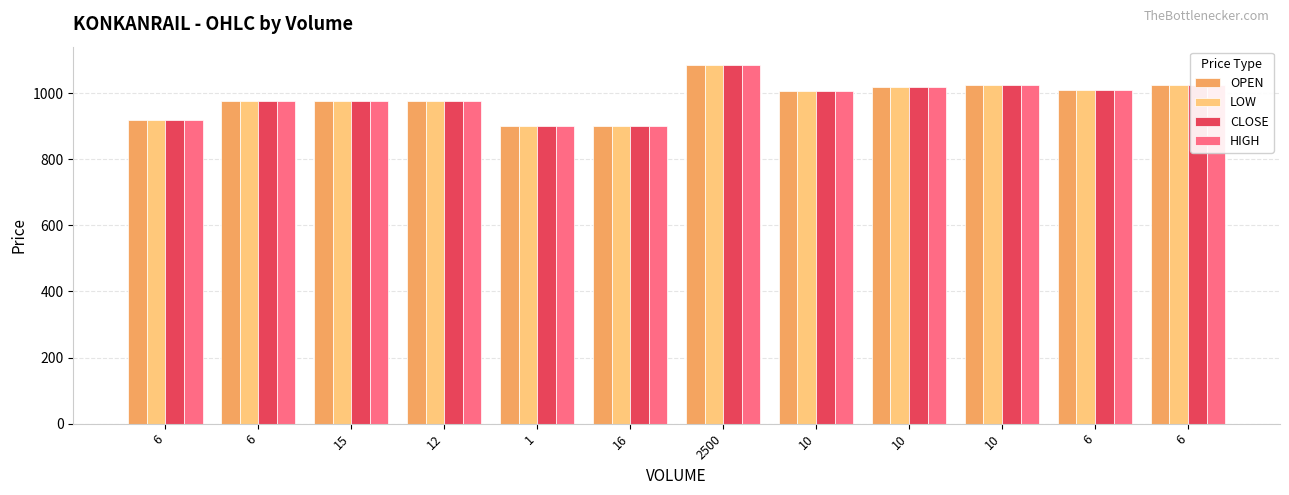

How many values in the OPEN series are below 1005?

6